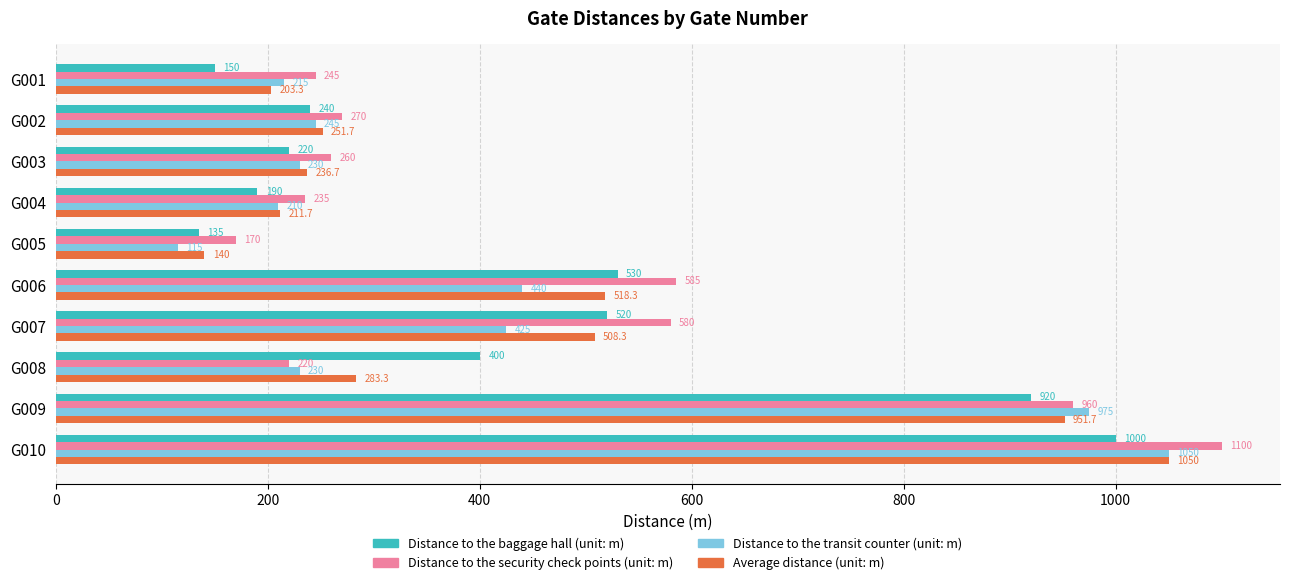

What is the maximum value for Distance to the security check points (unit: m)?

1100.0